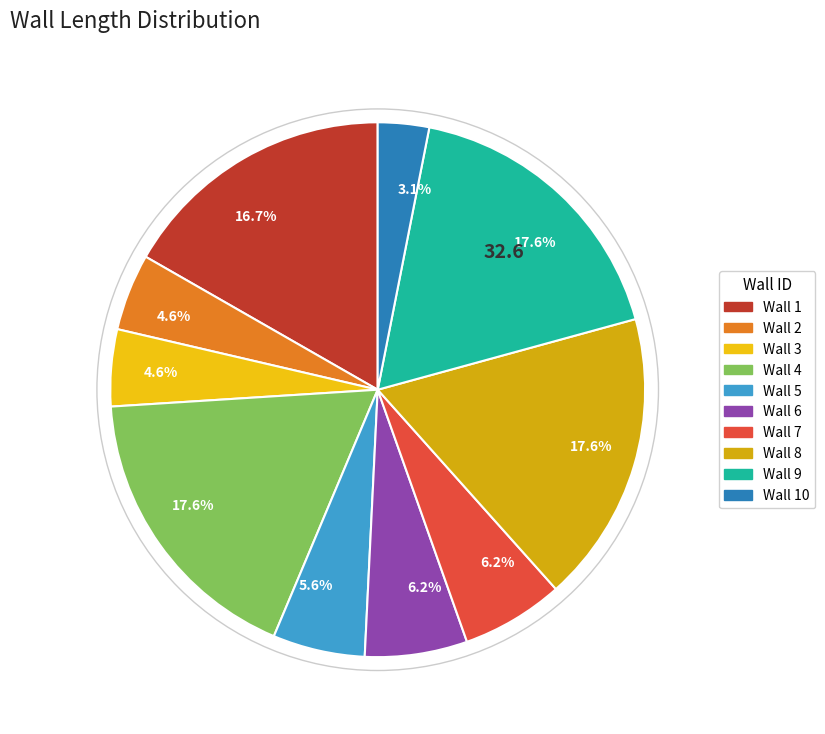

How many segments does this pie chart have?

10